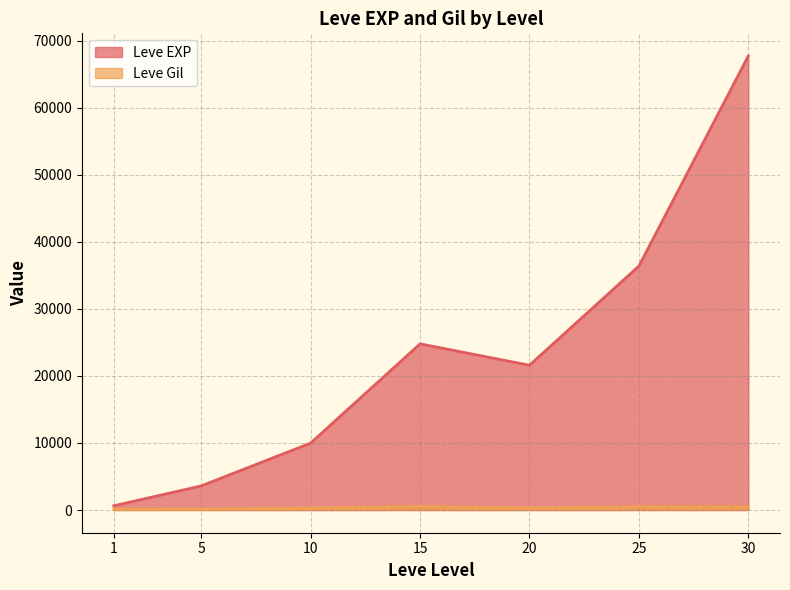

Reading left to right, transcribe all the data shown in this chart.

Leve EXP: 1=630	5=3600	10=9990	15=24790	20=21600	25=36390	30=67730
Leve Gil: 1=113	5=139	10=293	15=529	20=290	25=485	30=463